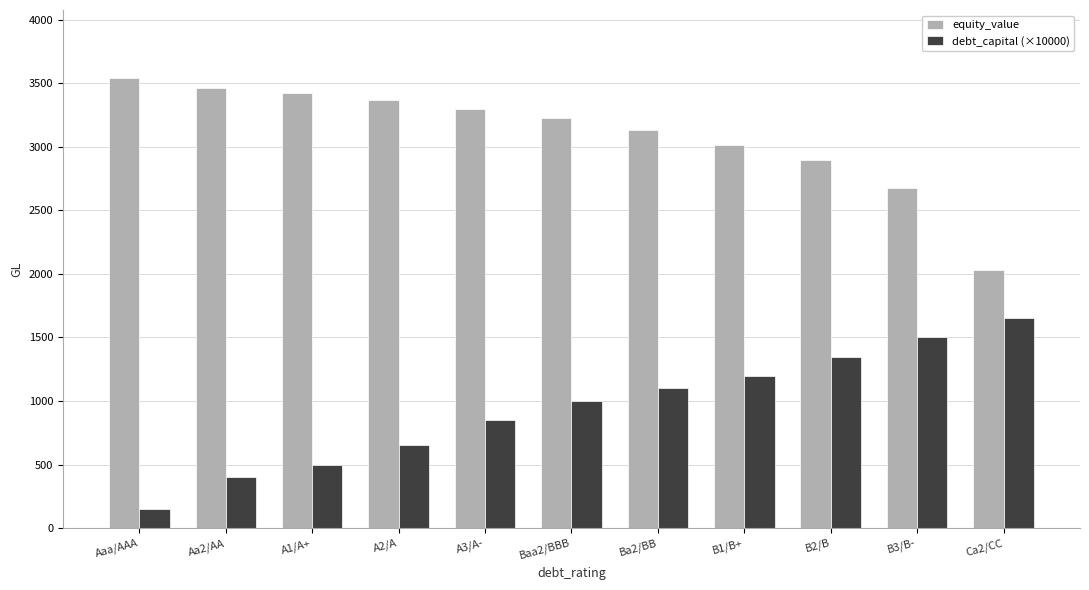

List the series in order of their peak value, highest first.

equity_value, debt_capital (×10000)